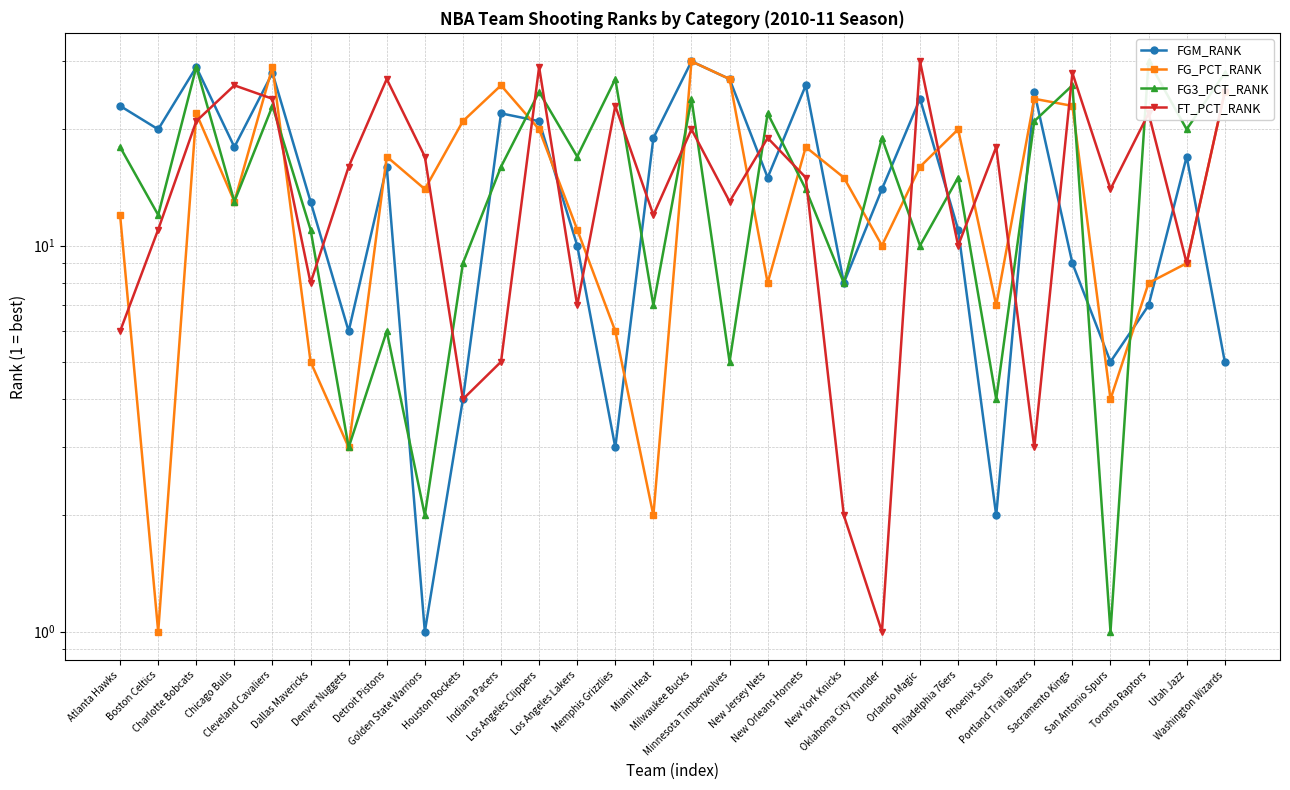

True or false: FG_PCT_RANK has a value of 38 at Houston Rockets.

False